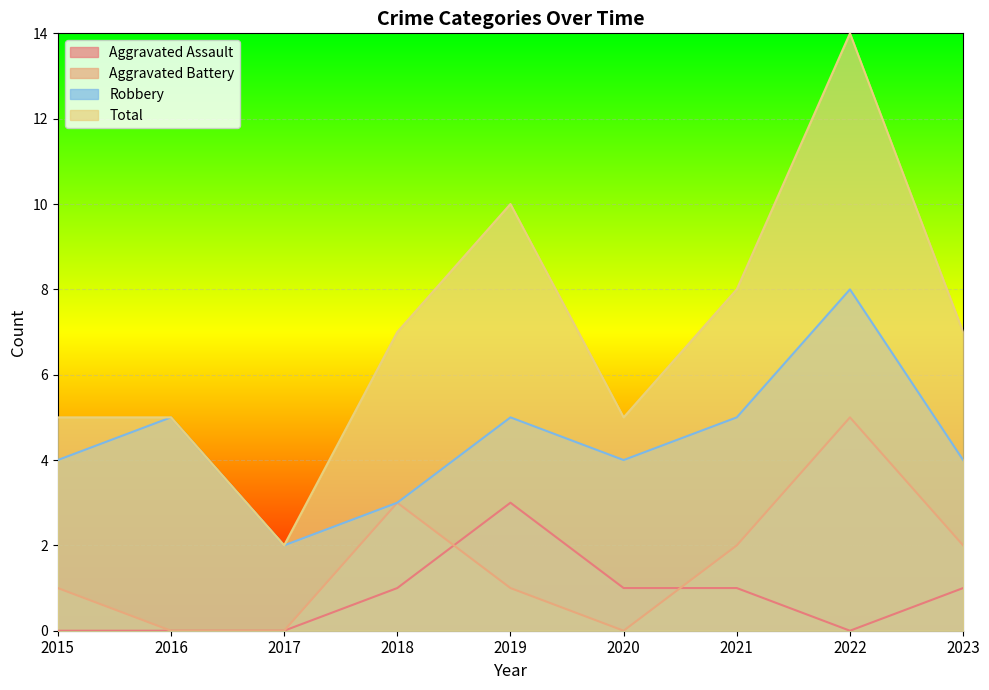

Rank the series at 2018 from highest to lowest value.

Total, Aggravated Battery, Robbery, Aggravated Assault